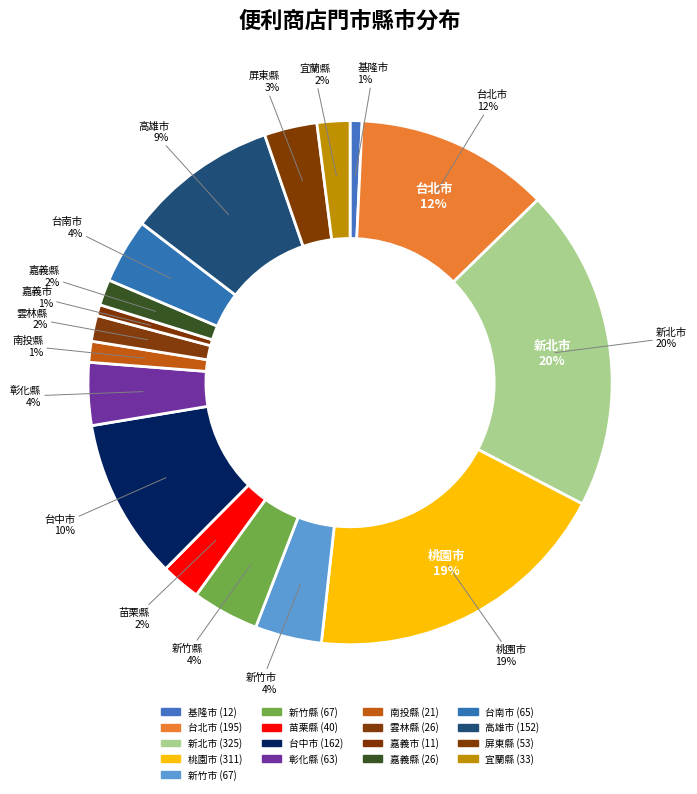

To the nearest percent, what portion does 新竹市 represent?

4%